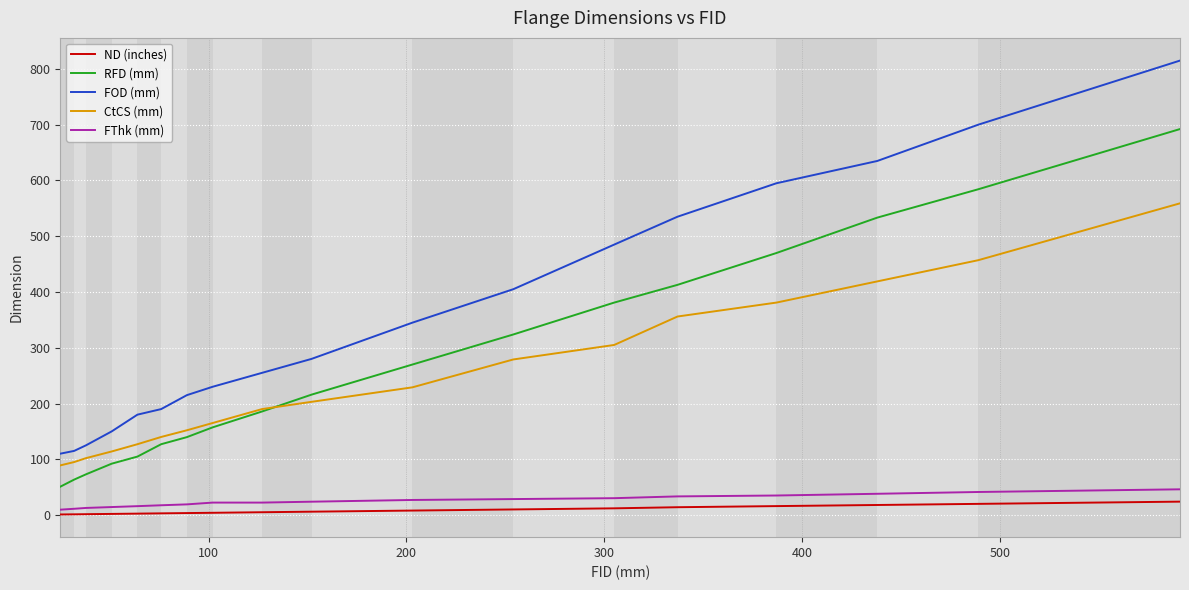

Which series has the widest spread of values?

FOD (mm)